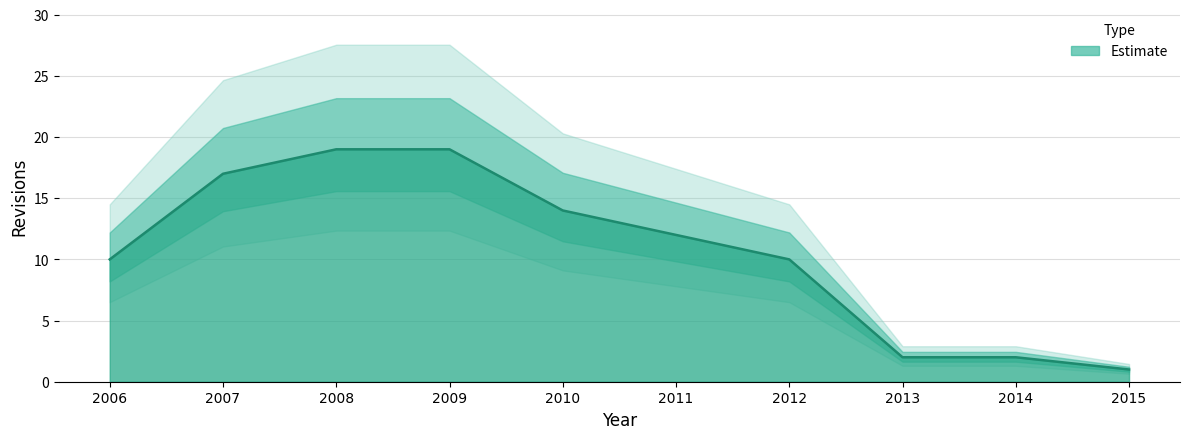

What is the value of the 5th point from the left?

14